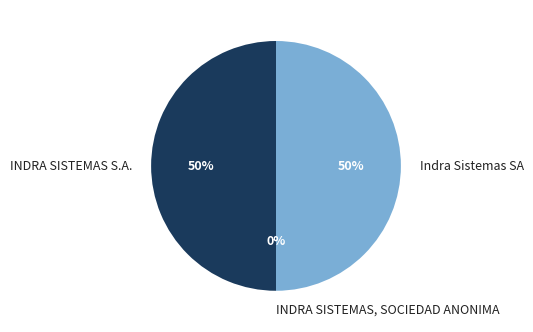

Which slice is the smallest?

INDRA SISTEMAS, SOCIEDAD ANONIMA